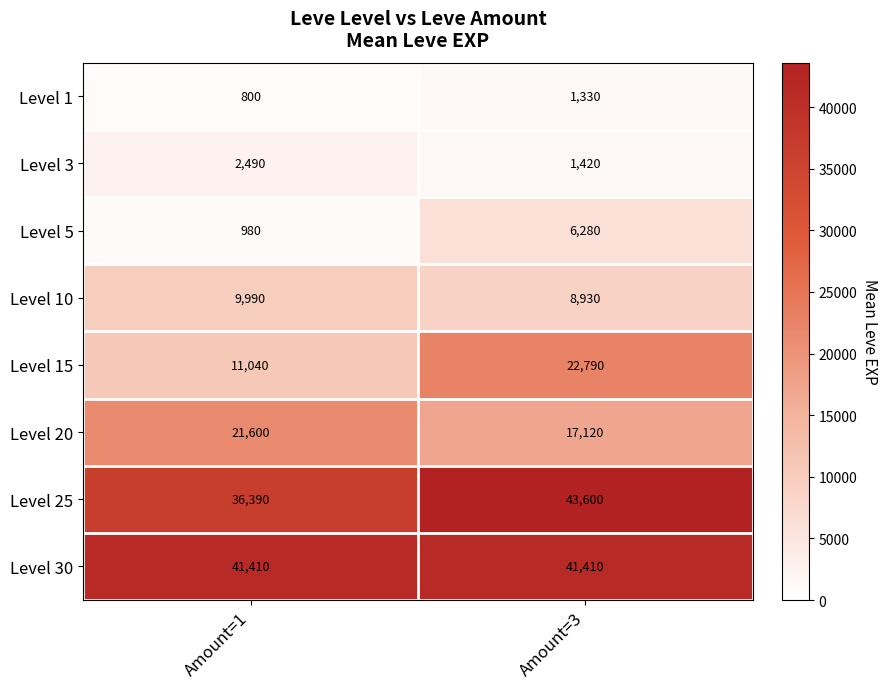

True or false: Level 15 has a value of 11040 at Amount=1.

True